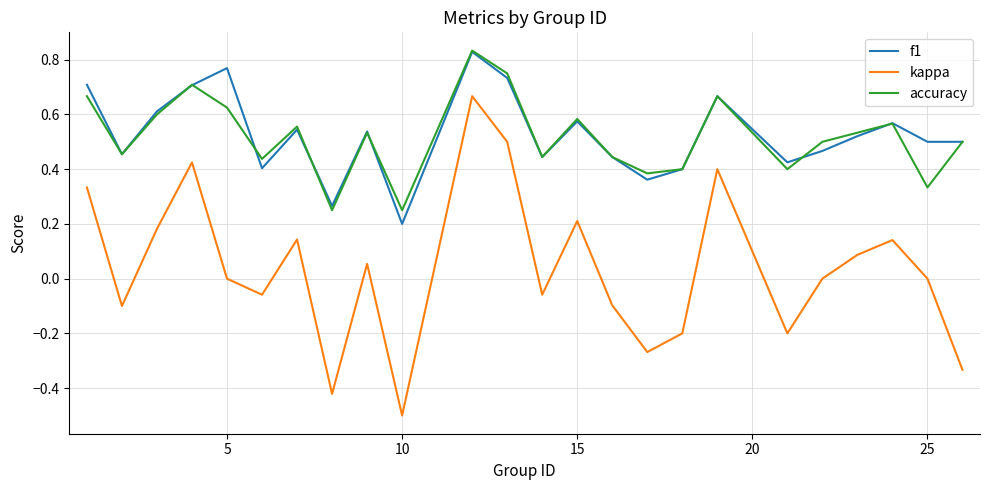

Which series has the widest spread of values?

kappa